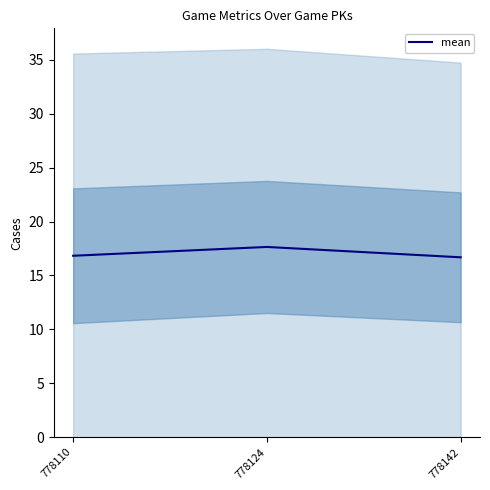

What is the difference between the second highest and minimum values?

0.1